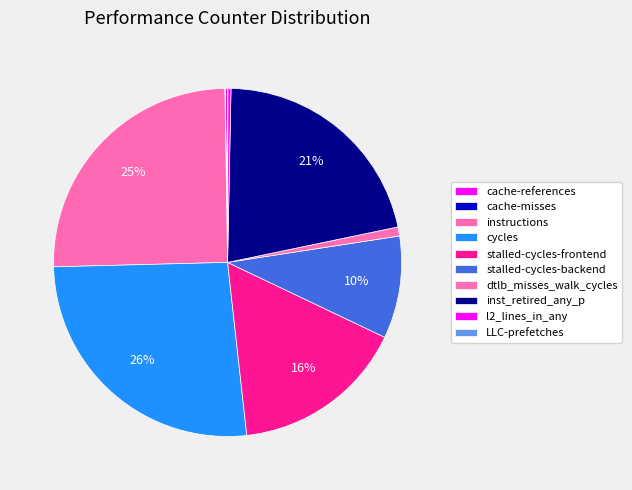

To the nearest percent, what portion does stalled-cycles-backend represent?

10%